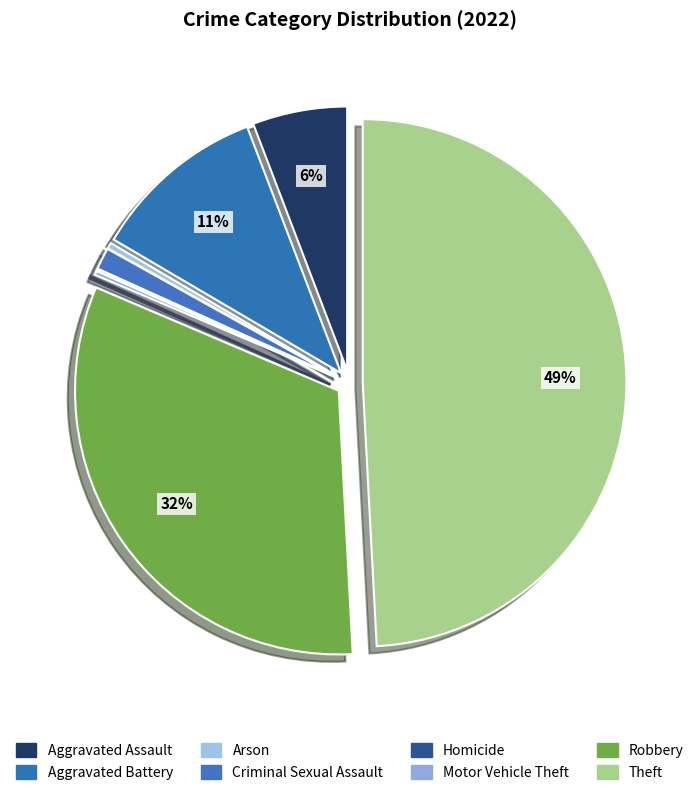

Which has a higher value, Aggravated Battery or Arson?

Aggravated Battery